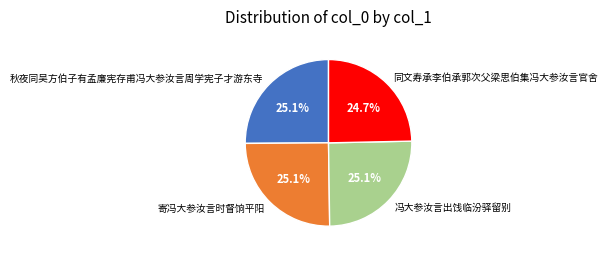

How many segments does this pie chart have?

4